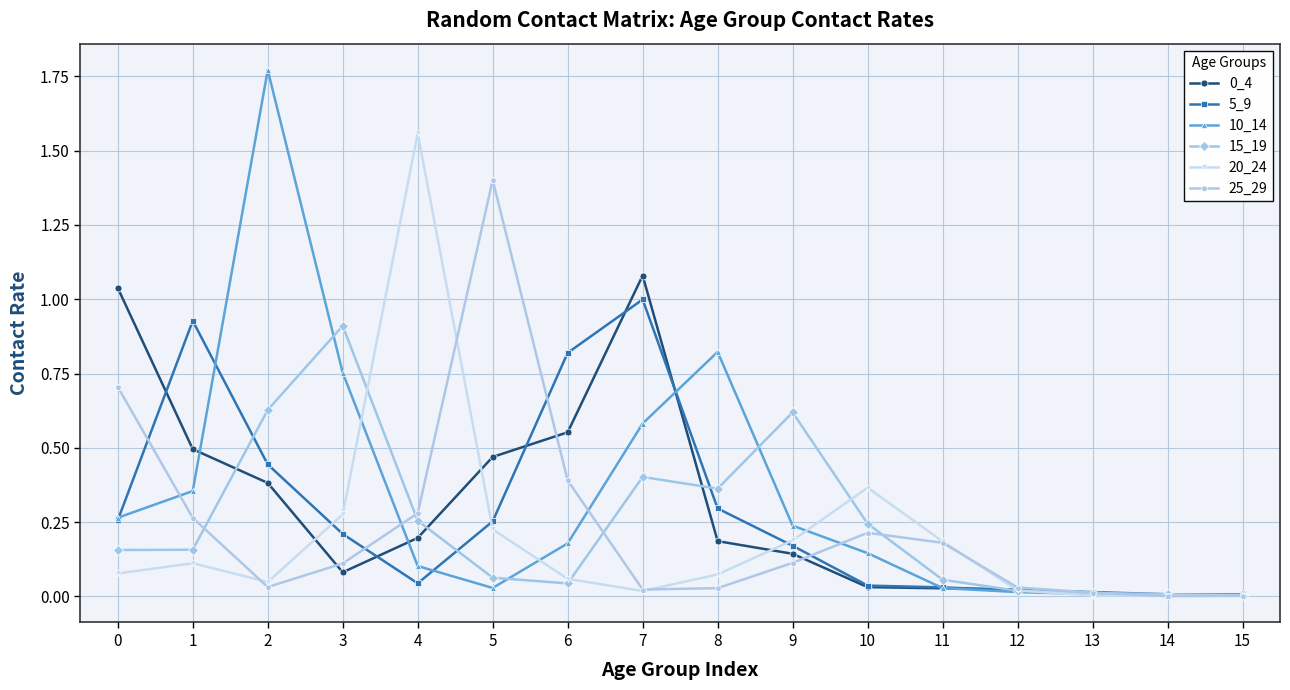

What is the difference between the highest and lowest values at 4?

1.5